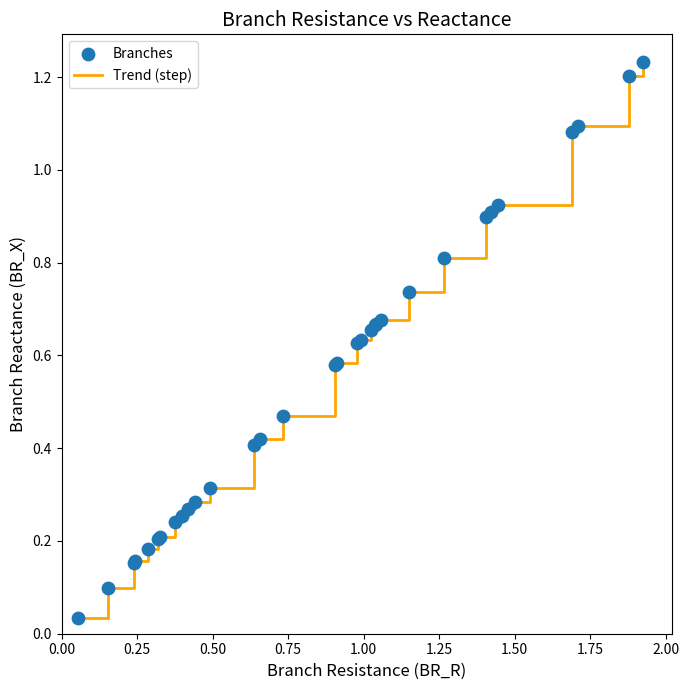

Does the chart have visible grid lines?

No